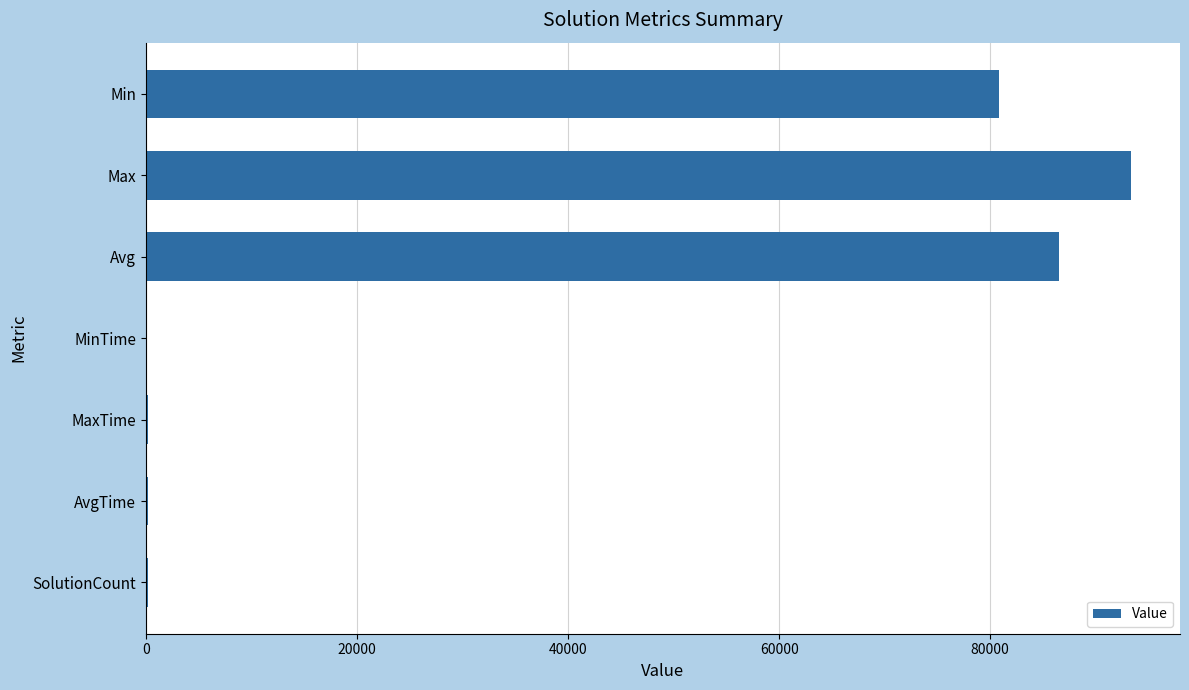

The value at Min is 80849.0. True or false?

True